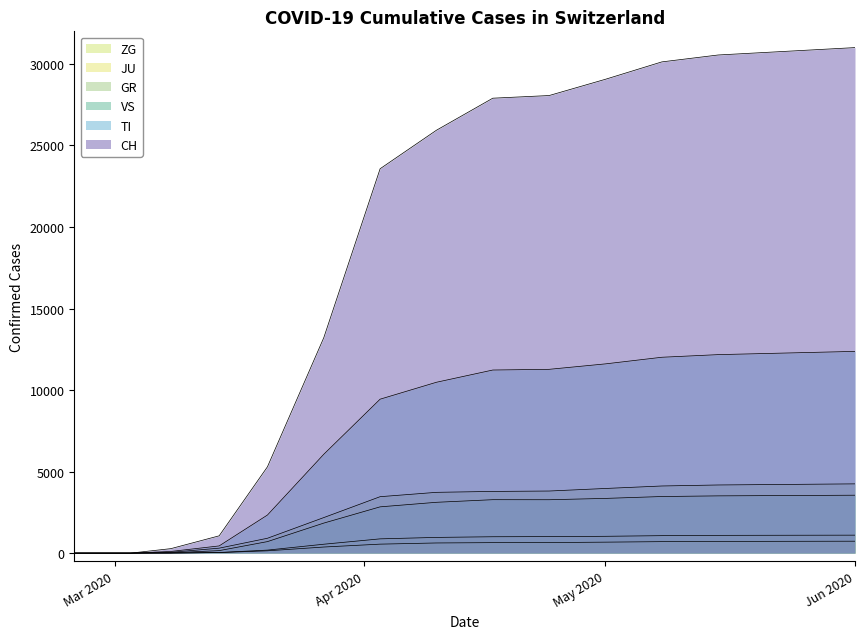

At which label is CH closest to 15501?

2020-03-27